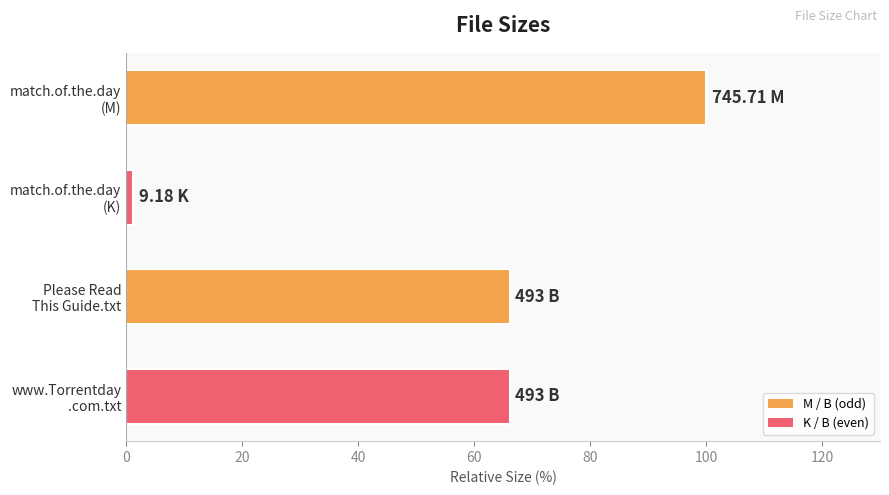

What is the sum of all values?

233.5